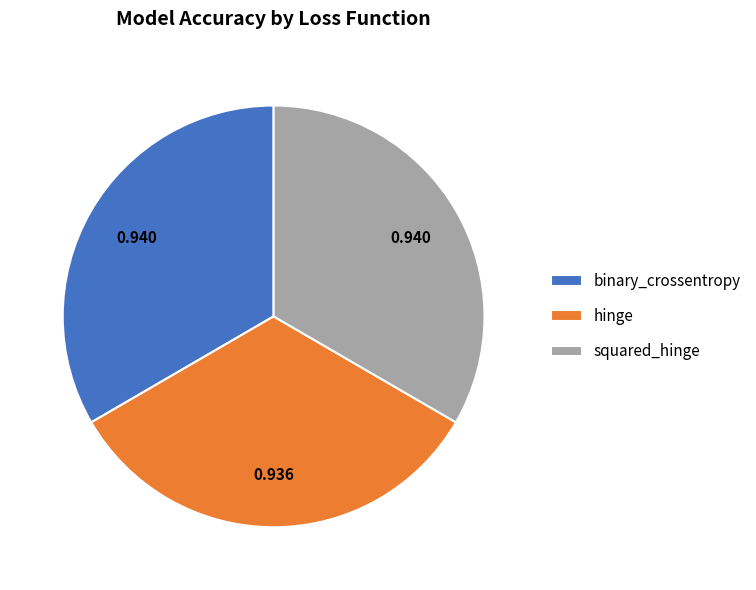

How many segments does this pie chart have?

3